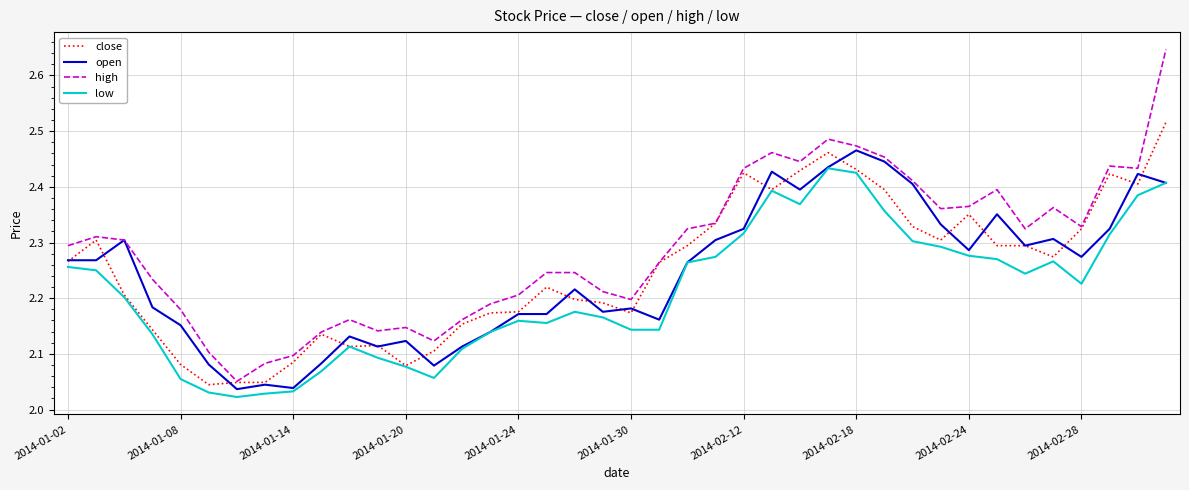

True or false: close has more than 2 points higher than both neighbors.

True